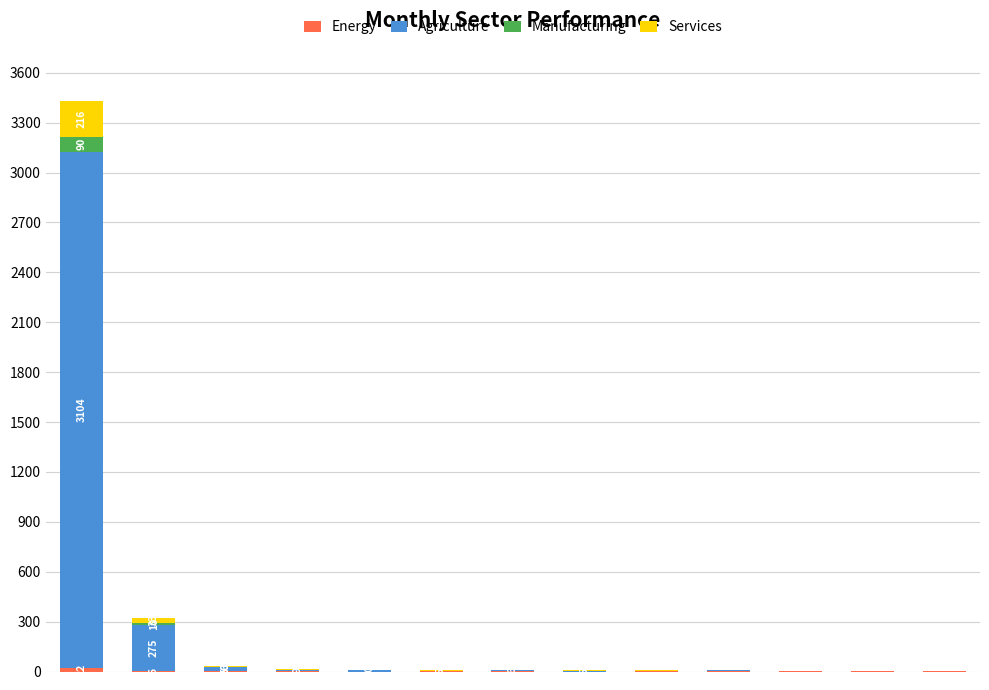

Which series has the largest total across all categories?

Agriculture